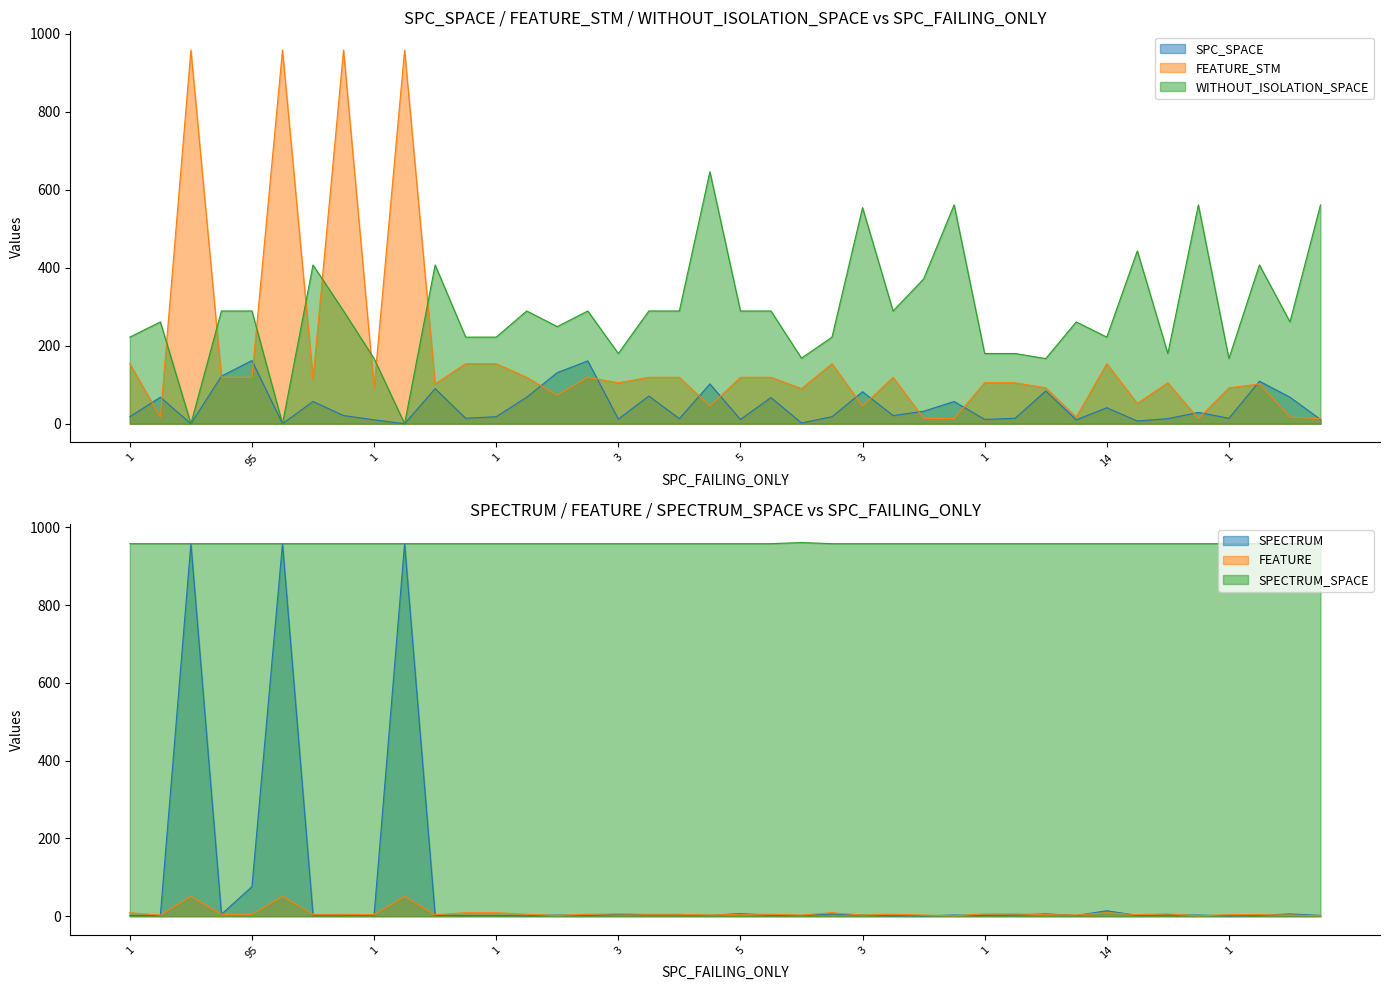

In SPECTRUM_SPACE, how many points are higher than both neighbors (excluding endpoints)?

1